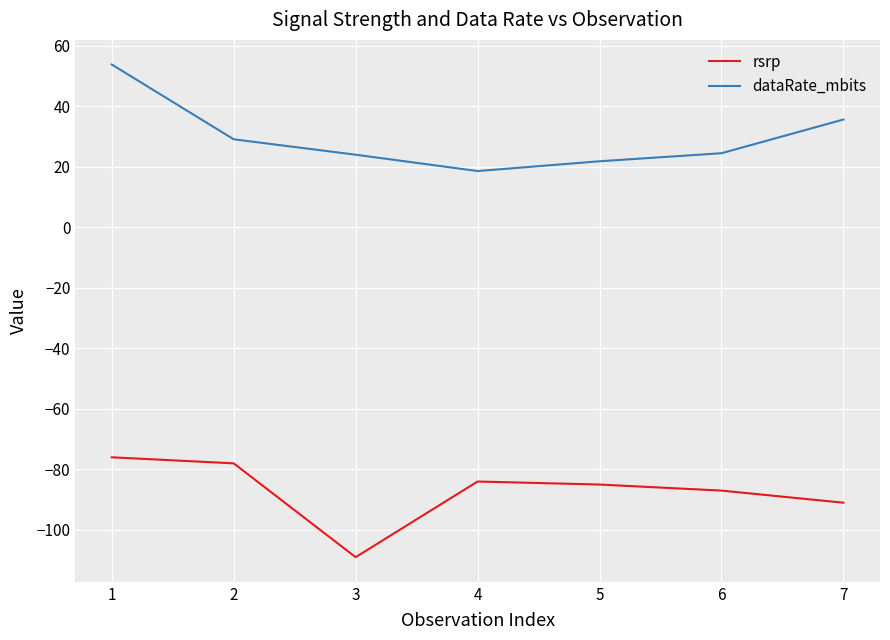

How many interior local valleys does the rsrp series have?

1